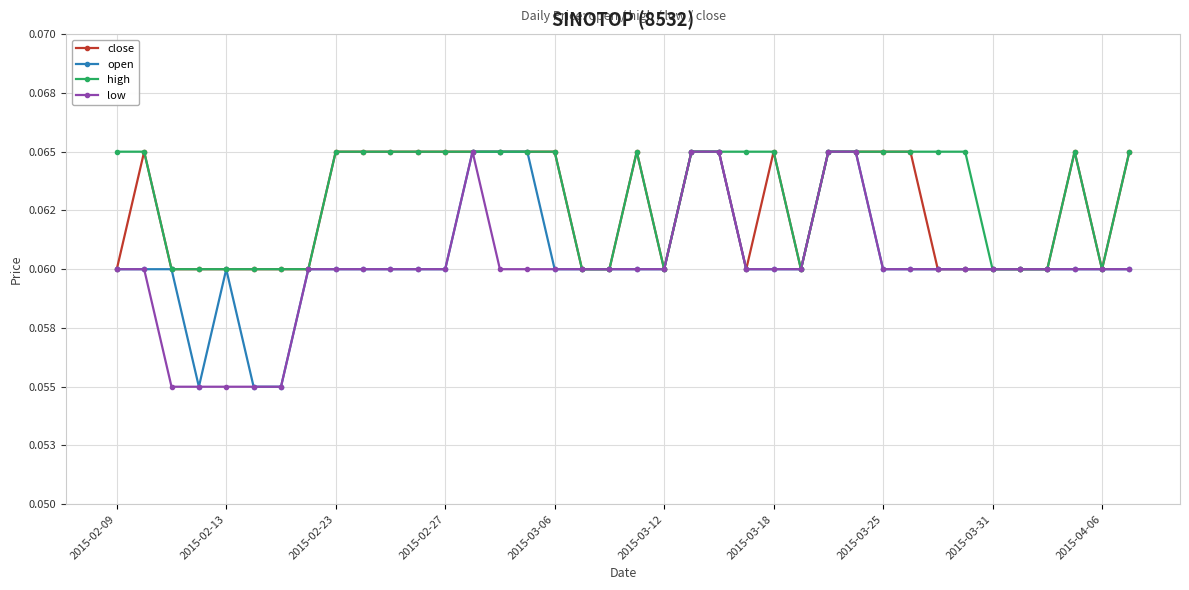

What are all the series names shown in the legend?

close, open, high, low